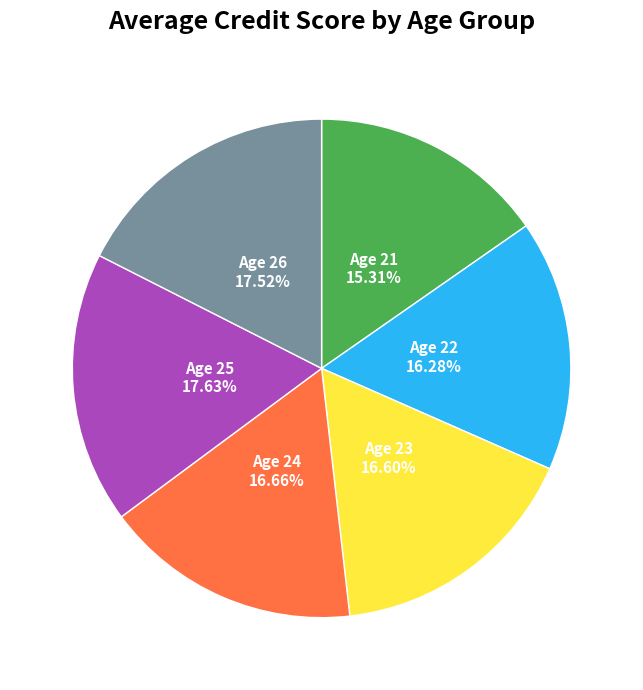

How many segments does this pie chart have?

6